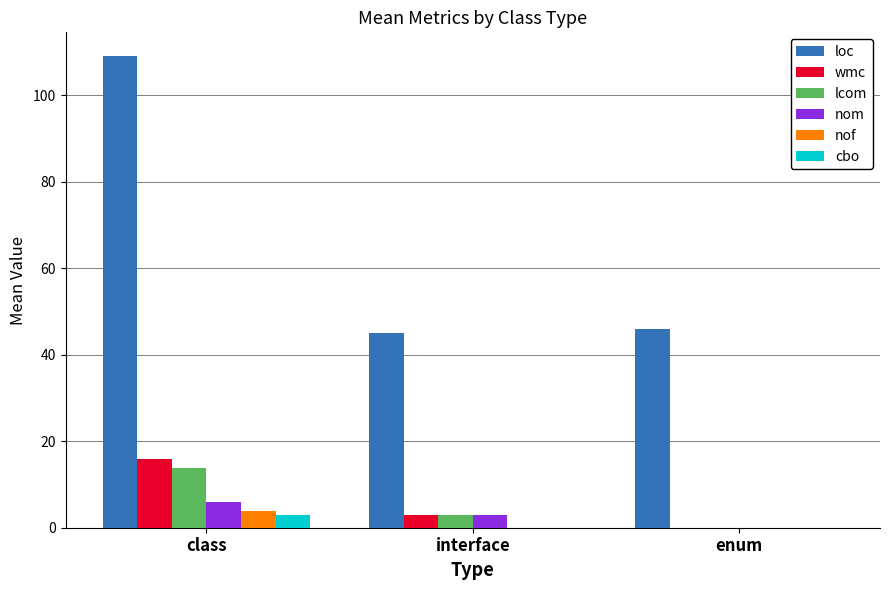

True or false: lcom has a value of 0.0 at enum.

True